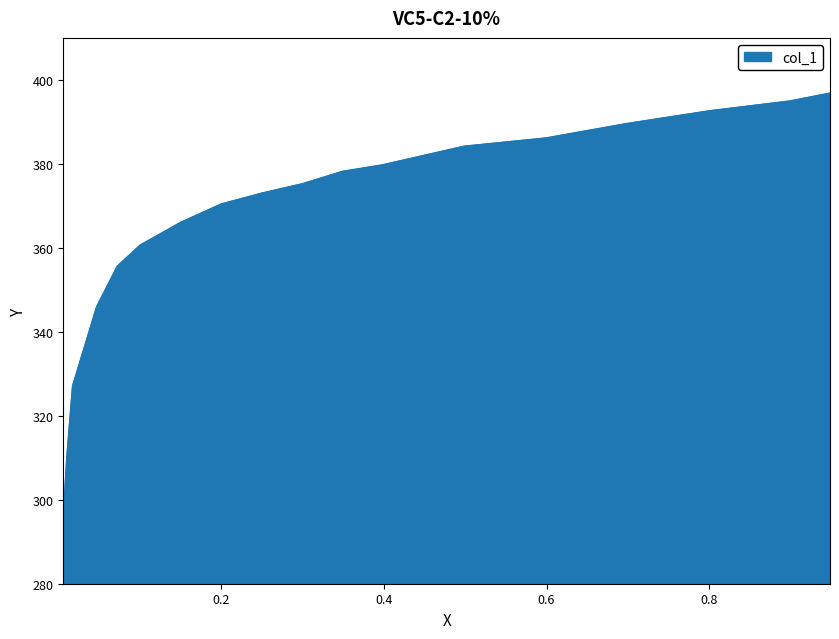

Rank the categories by value from lowest to highest.

0.0064, 0.0107, 0.0178, 0.0474, 0.0727, 0.1008, 0.1507, 0.2005, 0.2503, 0.3002, 0.3493, 0.3977, 0.4988, 0.6, 0.6982, 0.8001, 0.899, 0.9482